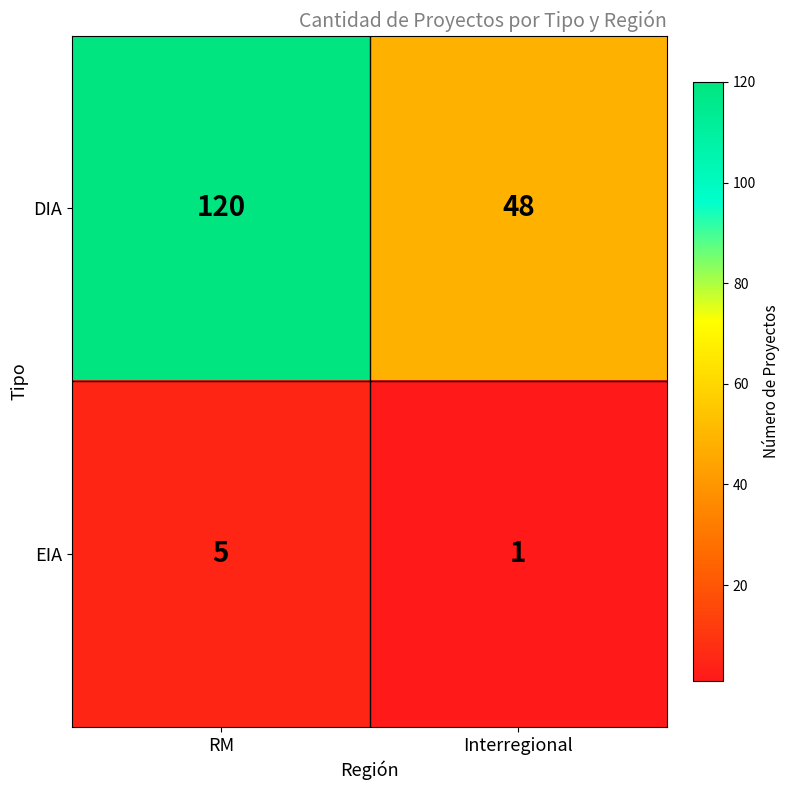

Reading left to right, transcribe all the data shown in this chart.

DIA: RM=120	Interregional=48
EIA: RM=5	Interregional=1